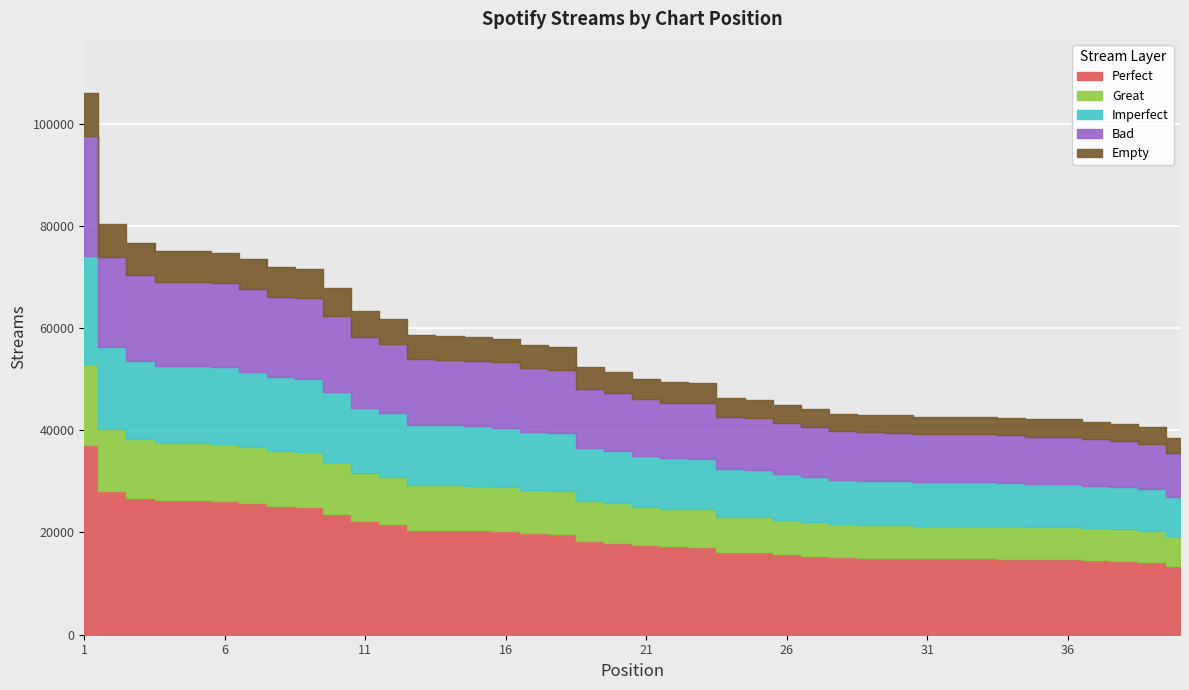

The value at 38 is 18386. True or false?

False